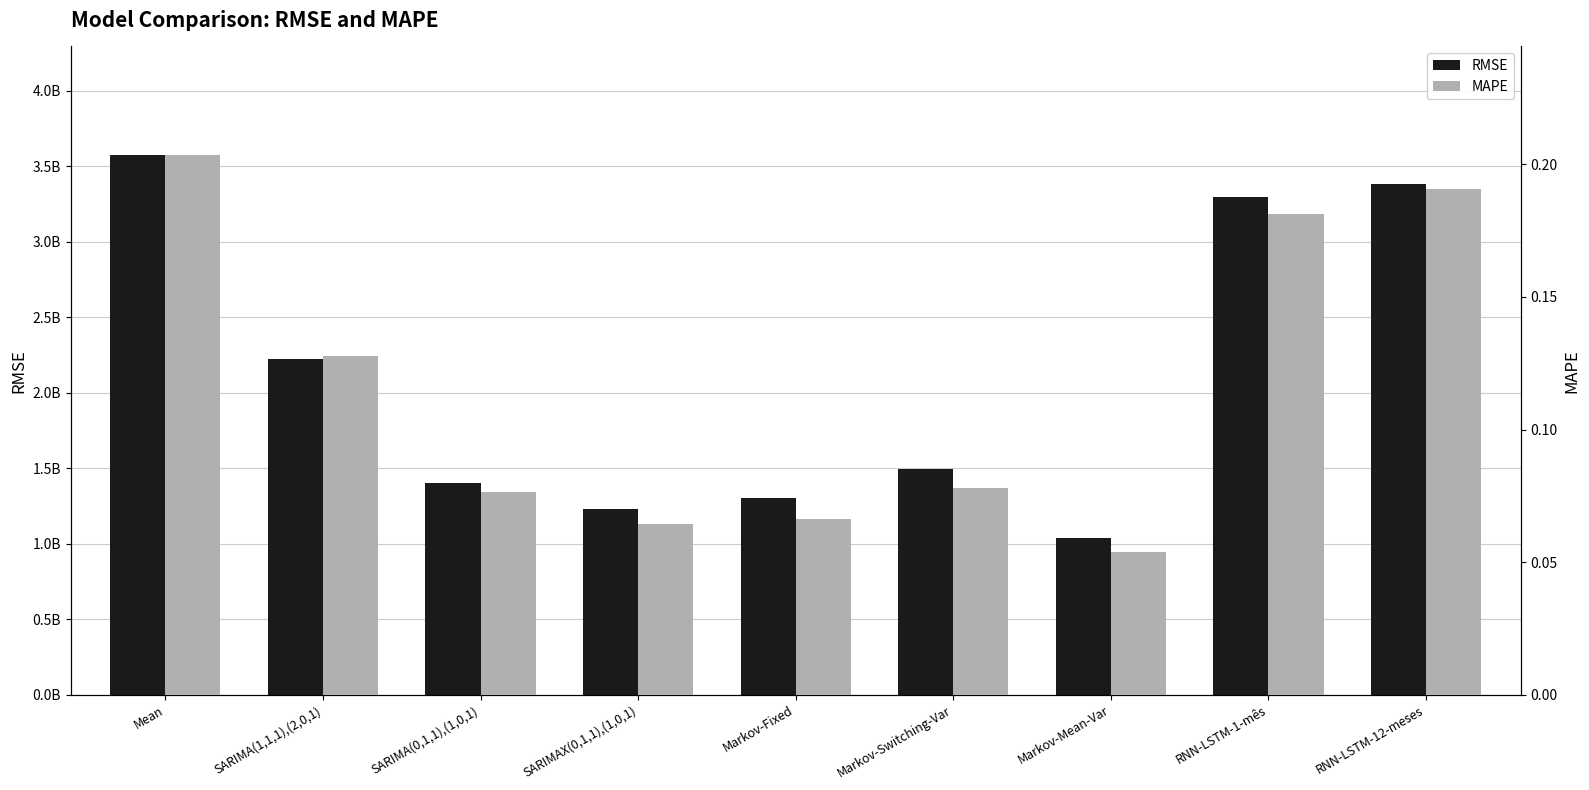

Which series has the largest range (max minus min)?

RMSE